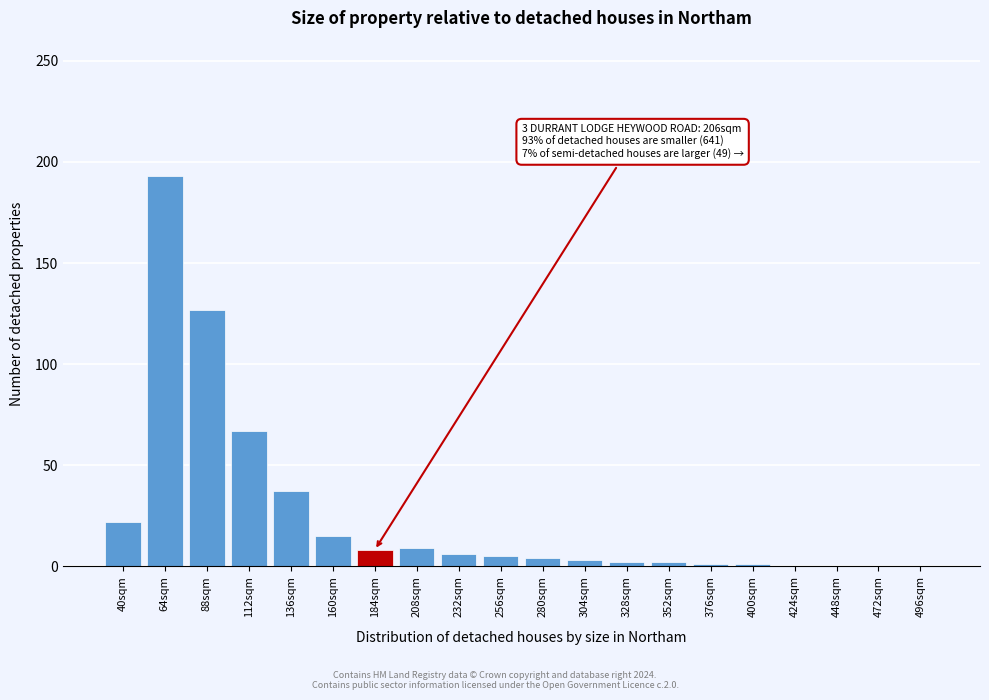

Is it true that the value at 472sqm is 103?

False